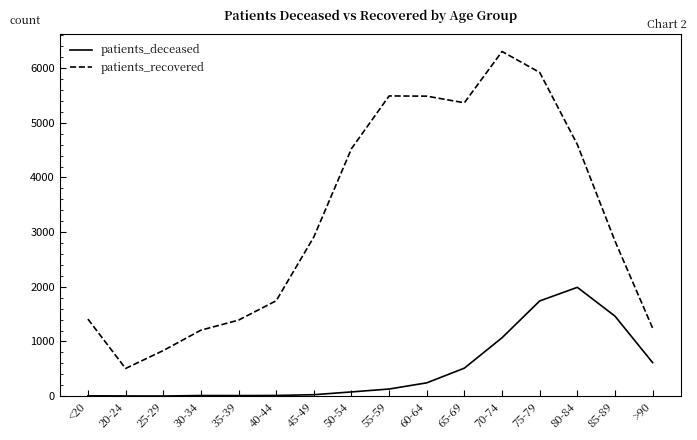

What is the average value of the patients_recovered series?

3236